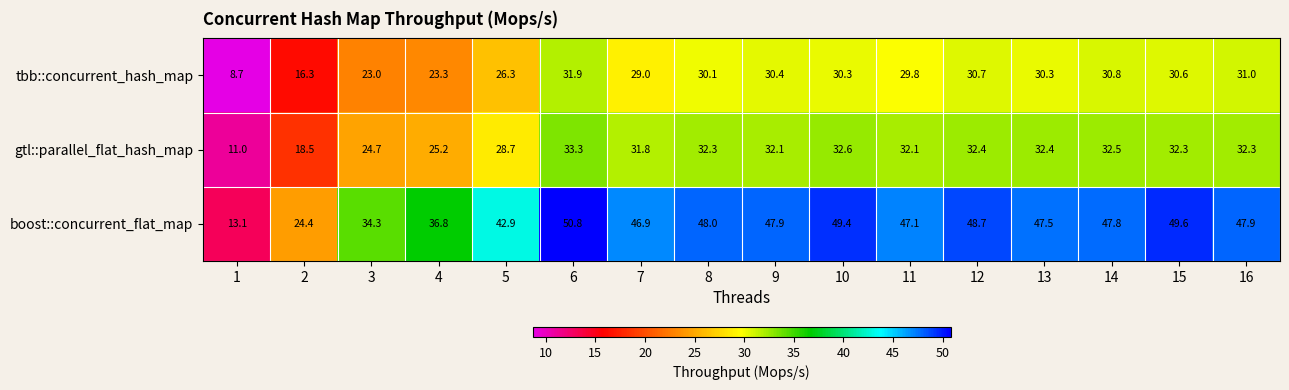

Where does the gtl::parallel_flat_hash_map series first go above 32?

6